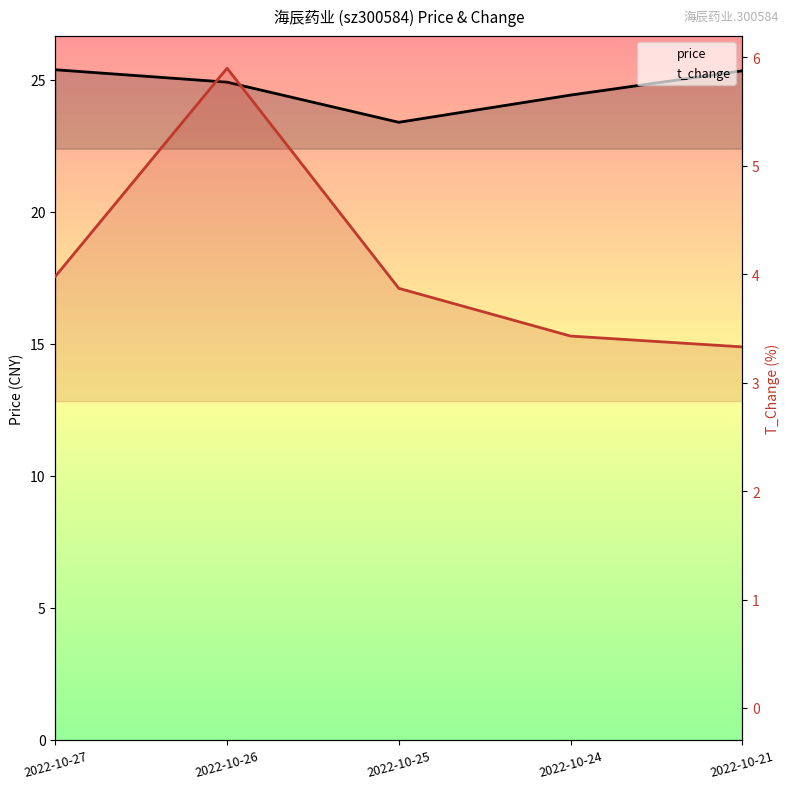

At which category is the sum across all series the highest?

2022-10-26